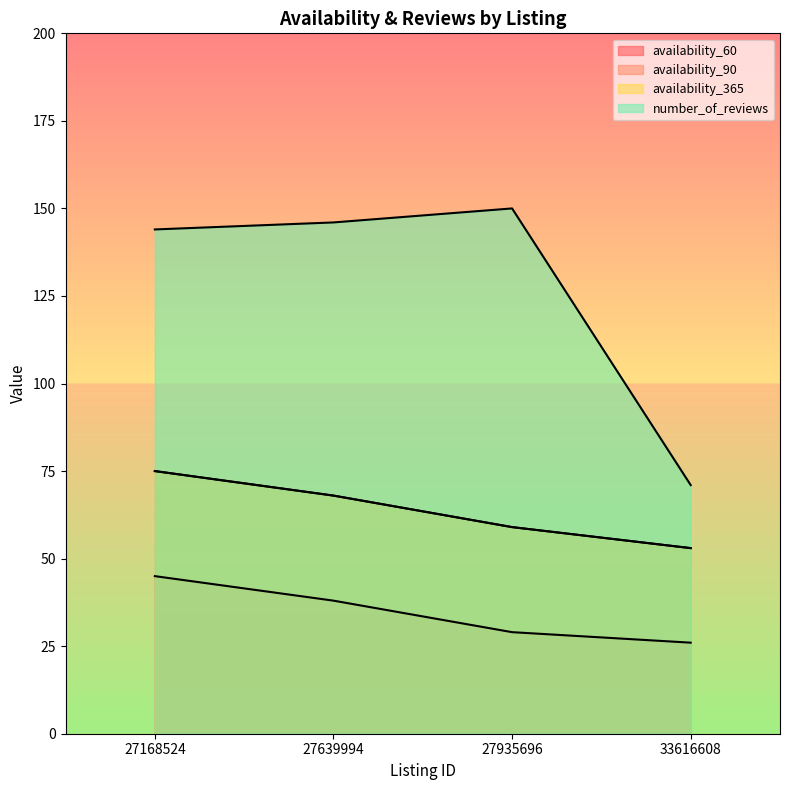

Reading left to right, list all the values displayed in this chart.

availability_60: 27168524=45	27639994=38	27935696=29	33616608=26
availability_90: 27168524=75	27639994=68	27935696=59	33616608=53
availability_365: 27168524=75	27639994=68	27935696=59	33616608=53
number_of_reviews: 27168524=144	27639994=146	27935696=150	33616608=71